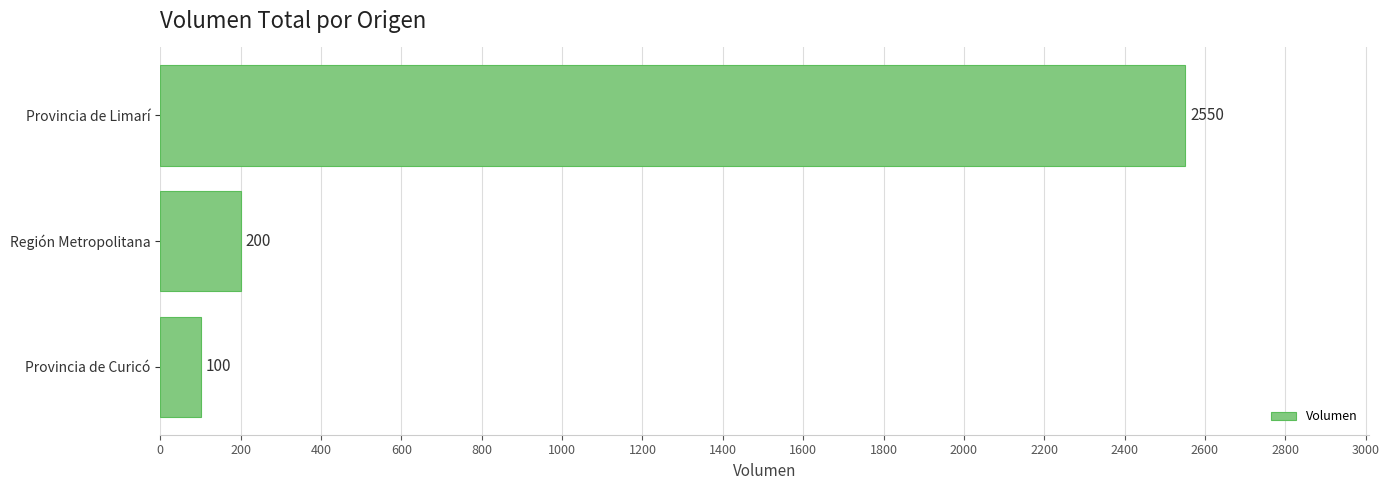

Reading top to bottom, what are all the values shown in this chart?

2550	200	100